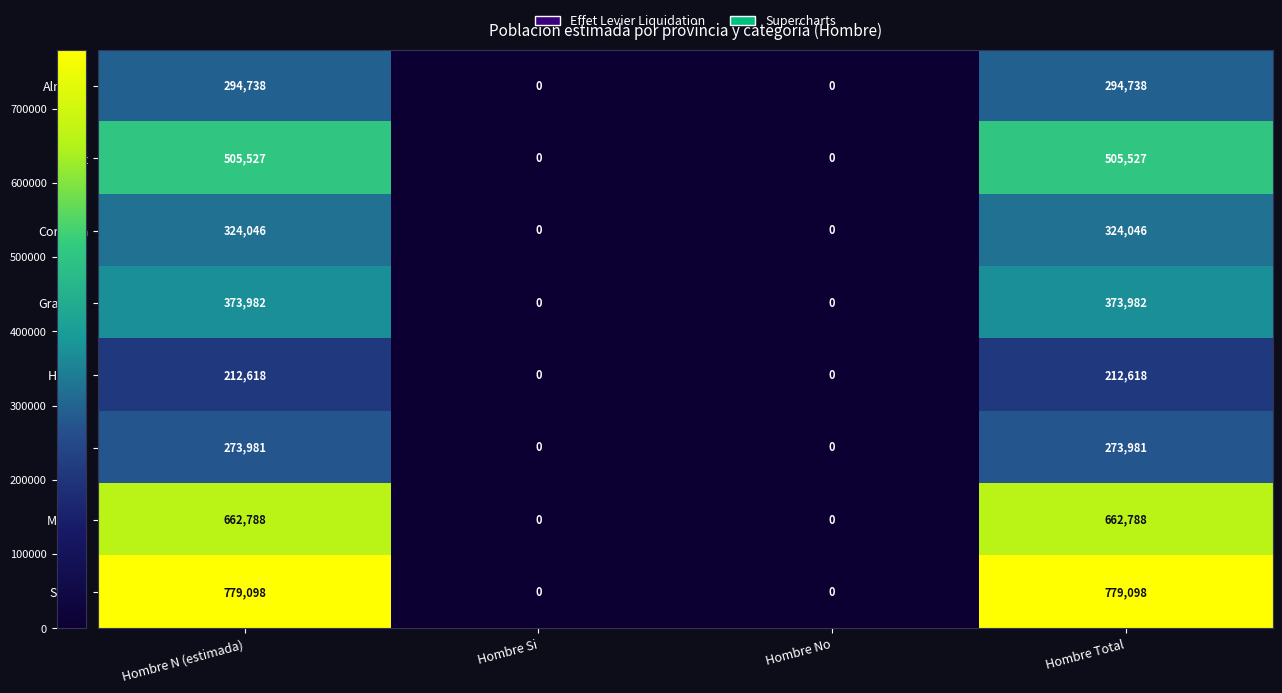

How many Granada values are between 0 and 373982?

4